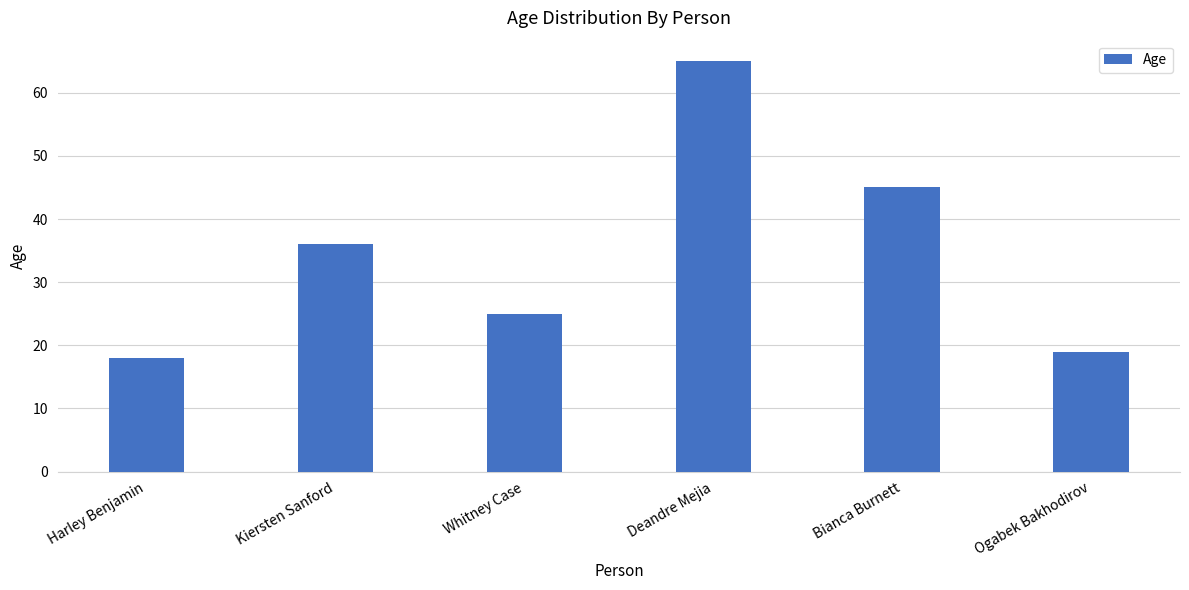

The value at Harley Benjamin is 18. True or false?

True